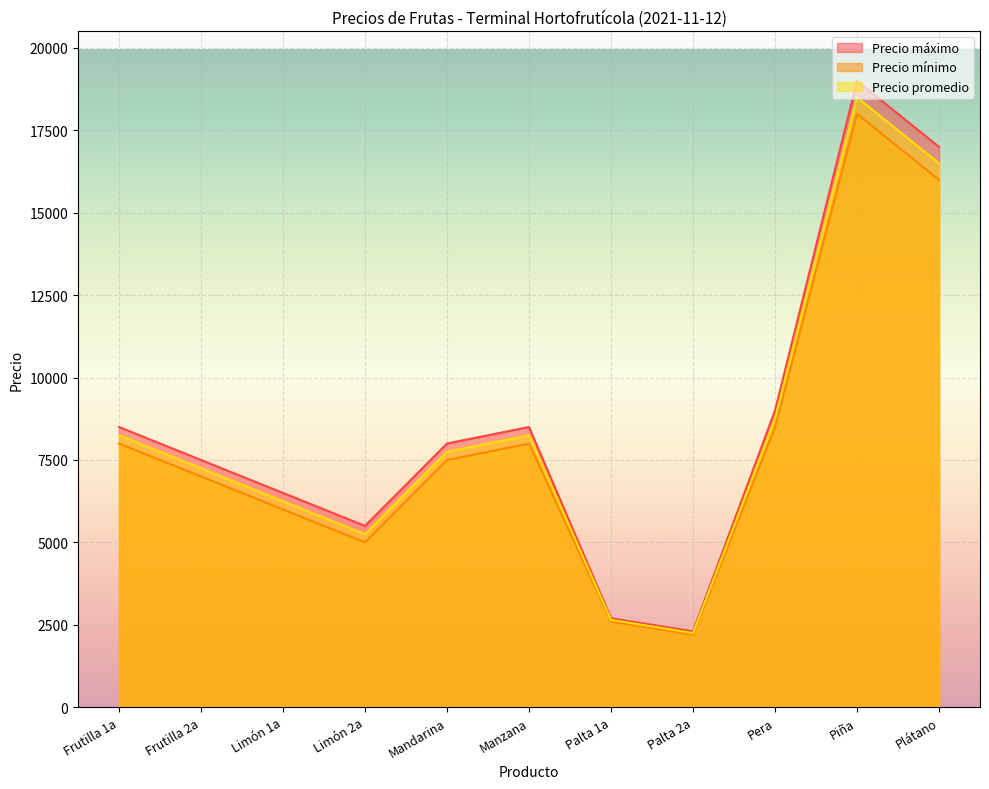

How many lines are shown in the chart?

3